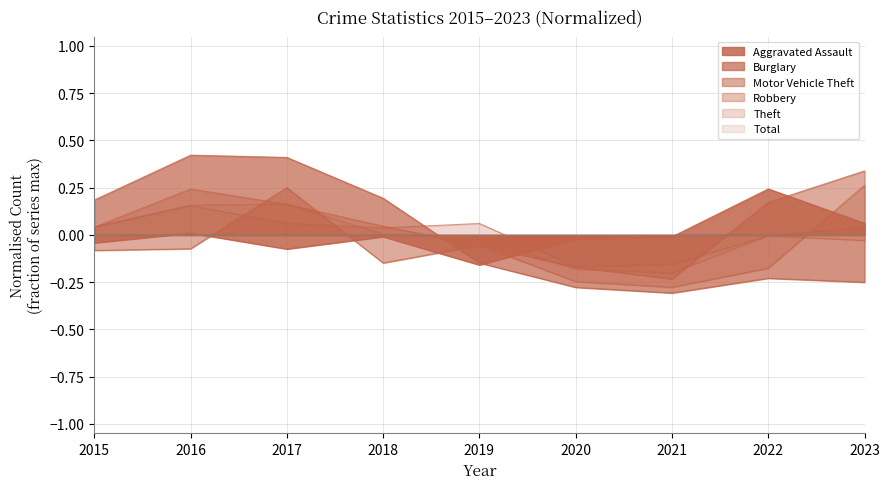

How many values in Motor Vehicle Theft are above zero?

3